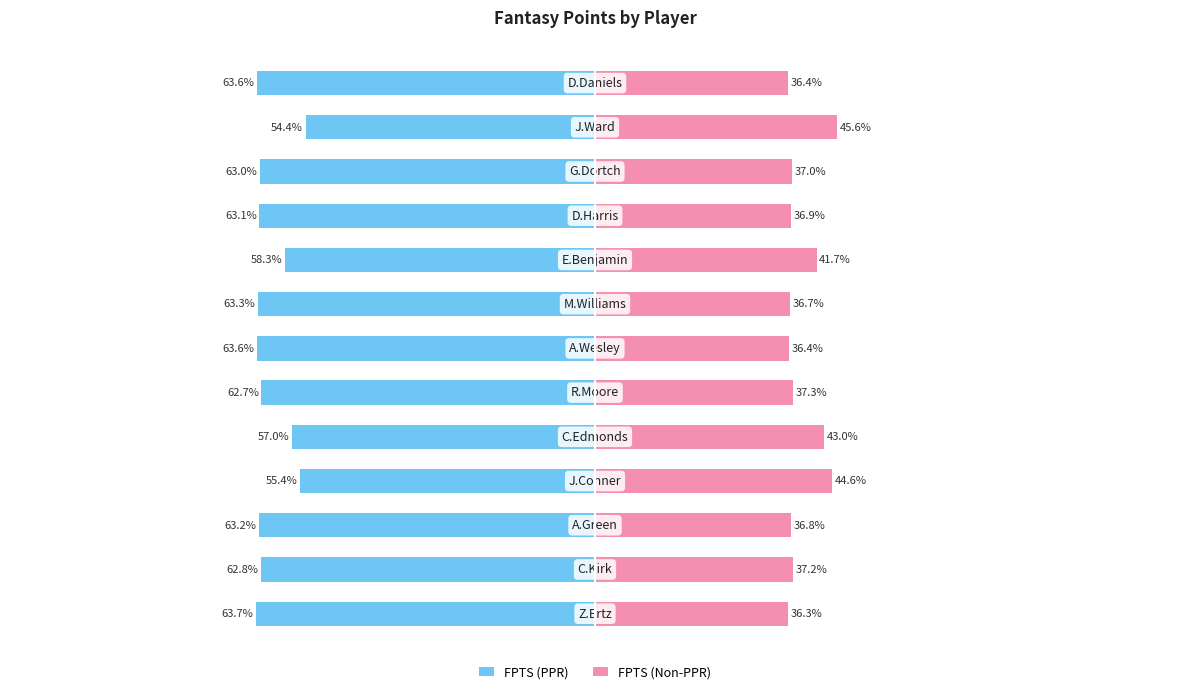

Is it true that FPTS (PPR) equals -25.8 at 10?

False